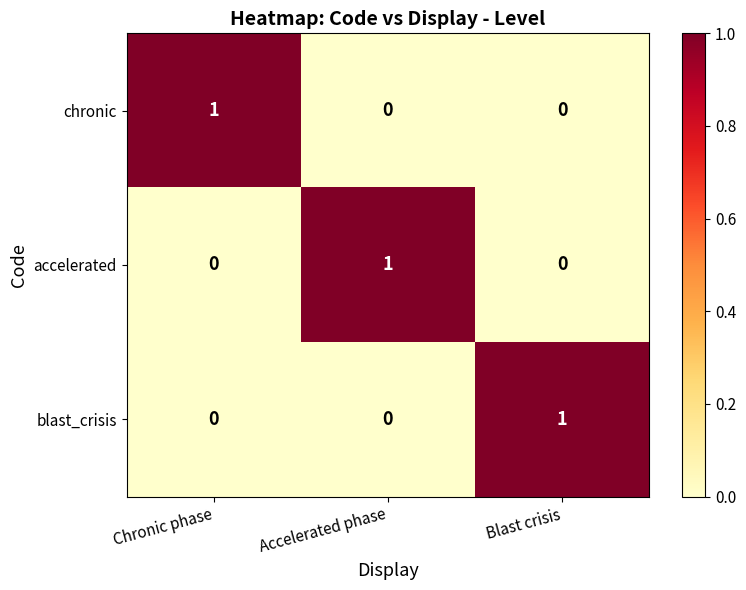

The value of chronic at Blast crisis is 0. True or false?

True